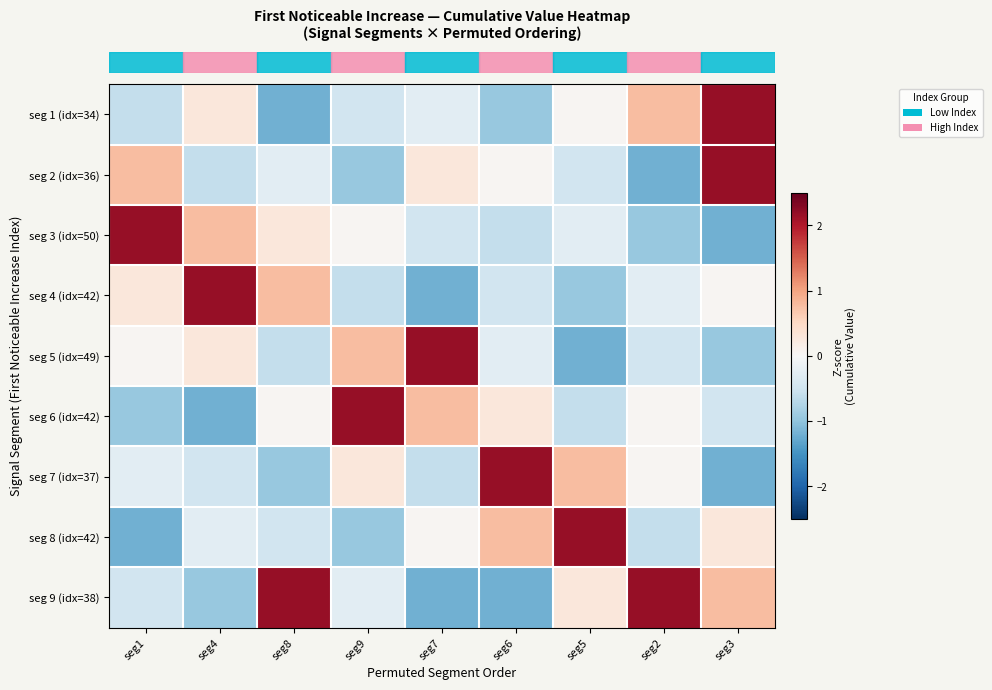

Reading left to right, what are all the values shown in this chart?

row_0: -0.6	0.3	-1.2	-0.5	-0.3	-0.9	0.0	0.8	2.2
row_1: 0.8	-0.6	-0.3	-0.9	0.3	0.0	-0.5	-1.2	2.2
row_2: 2.2	0.8	0.3	0.0	-0.5	-0.6	-0.3	-0.9	-1.2
row_3: 0.3	2.2	0.8	-0.6	-1.2	-0.5	-0.9	-0.3	0.0
row_4: 0.0	0.3	-0.6	0.8	2.2	-0.3	-1.2	-0.5	-0.9
row_5: -0.9	-1.2	0.0	2.2	0.8	0.3	-0.6	0.0	-0.5
row_6: -0.3	-0.5	-0.9	0.3	-0.6	2.2	0.8	0.0	-1.2
row_7: -1.2	-0.3	-0.5	-0.9	0.0	0.8	2.2	-0.6	0.3
row_8: -0.5	-0.9	2.2	-0.3	-1.2	-1.2	0.3	2.2	0.8